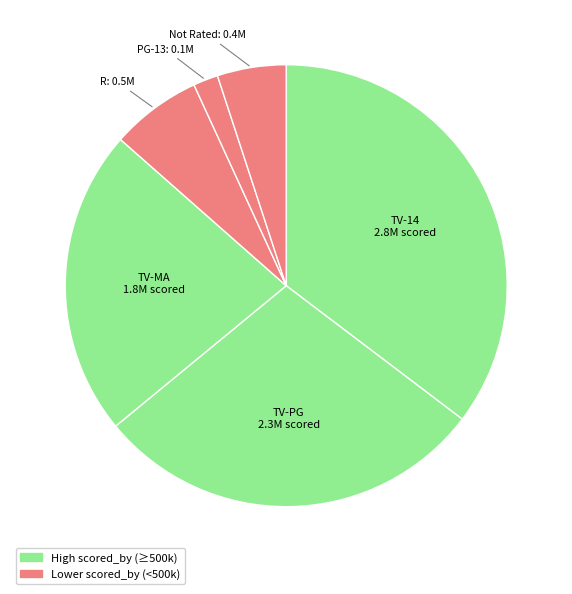

Rank the categories by value from lowest to highest.

PG-13, Not Rated, R, TV-MA, TV-PG, TV-14